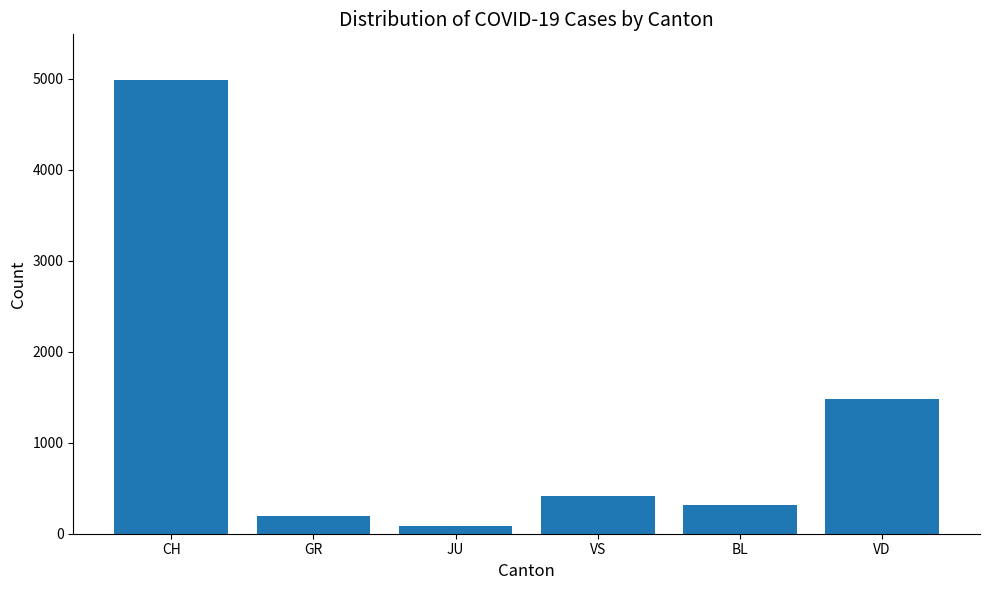

Does the chart contain any negative values?

No